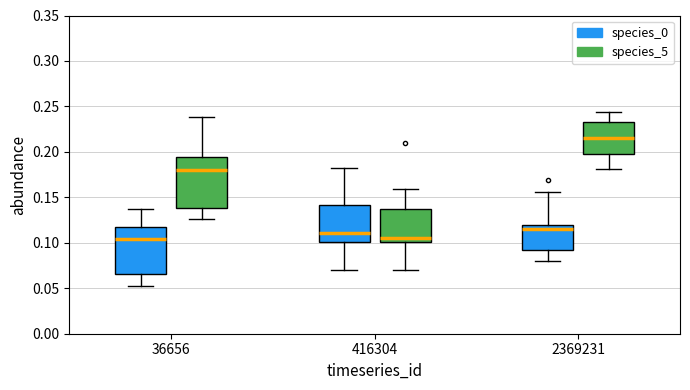

Which box has the highest median line?

2369231 (species_5)